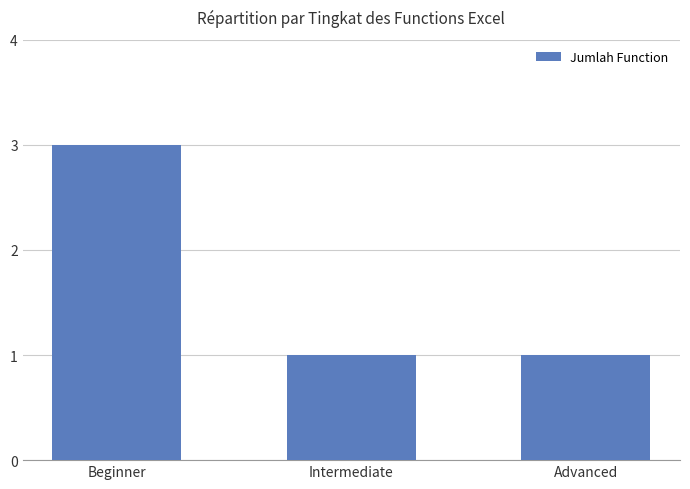

Reading right to left, list all the values displayed in this chart.

Advanced=1	Intermediate=1	Beginner=3